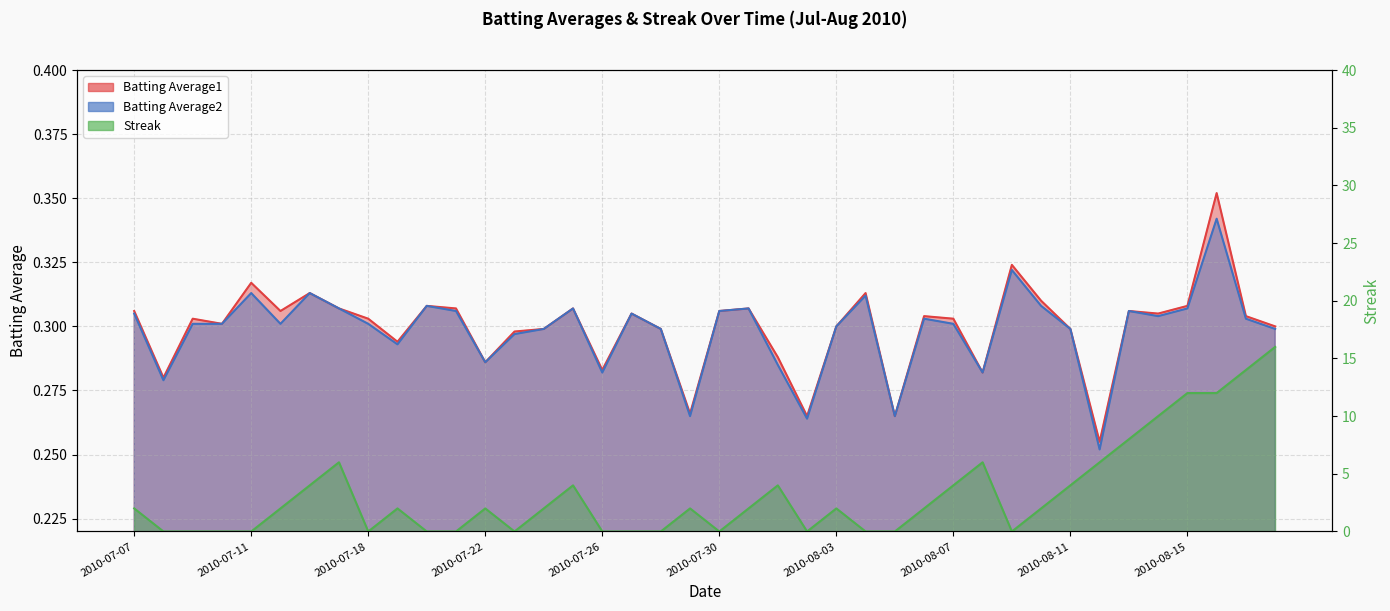

What is the sum of all Batting Average1 values?

12.0